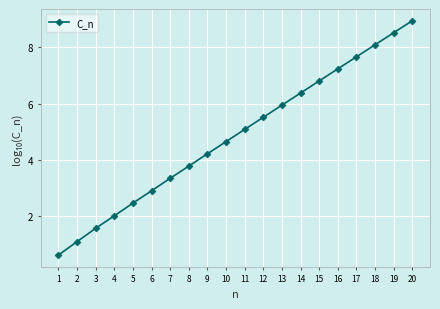

Where does the data first go above 5?

11